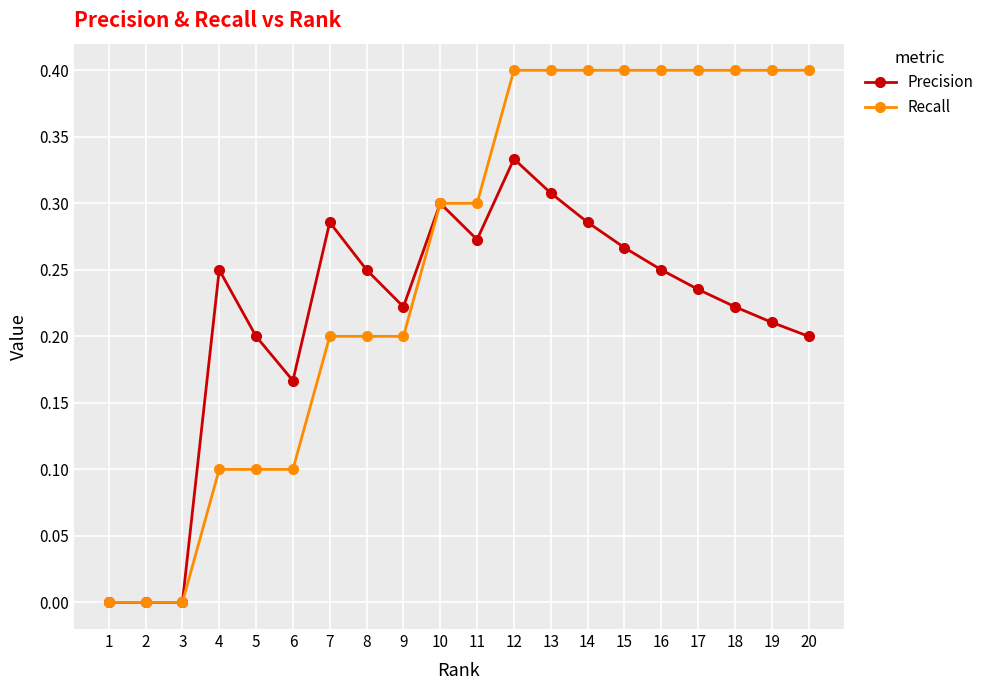

Does the chart have visible grid lines?

Yes